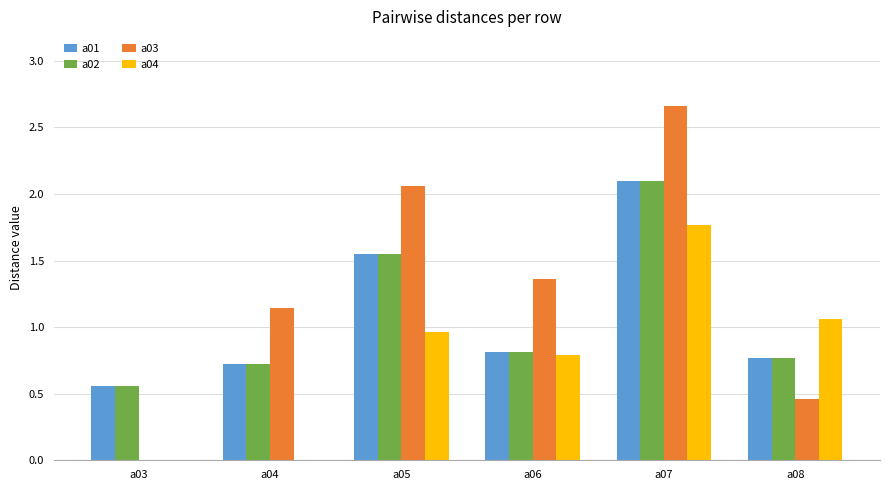

The value of a03 at a04 is 0.7. True or false?

False